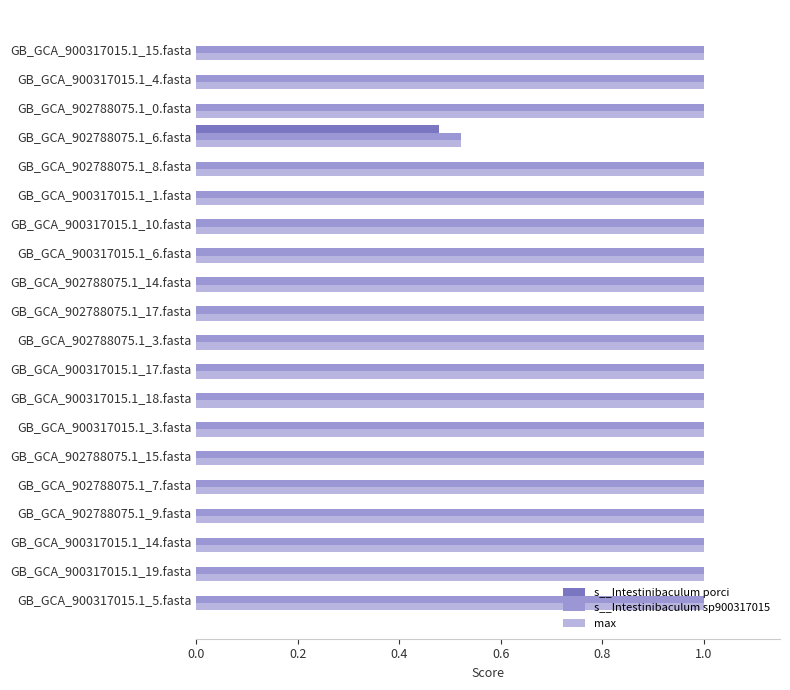

The s__Intestinibaculum sp900317015 series shows 1.0 at GB_GCA_900317015.1_6.fasta. True or false?

True